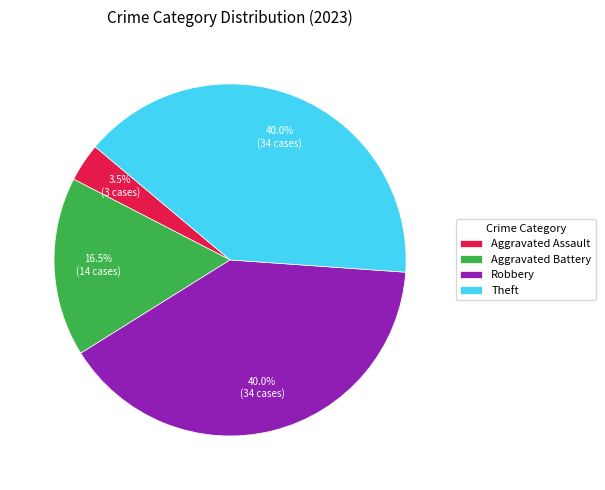

What is the smallest slice in the pie chart?

Aggravated Assault